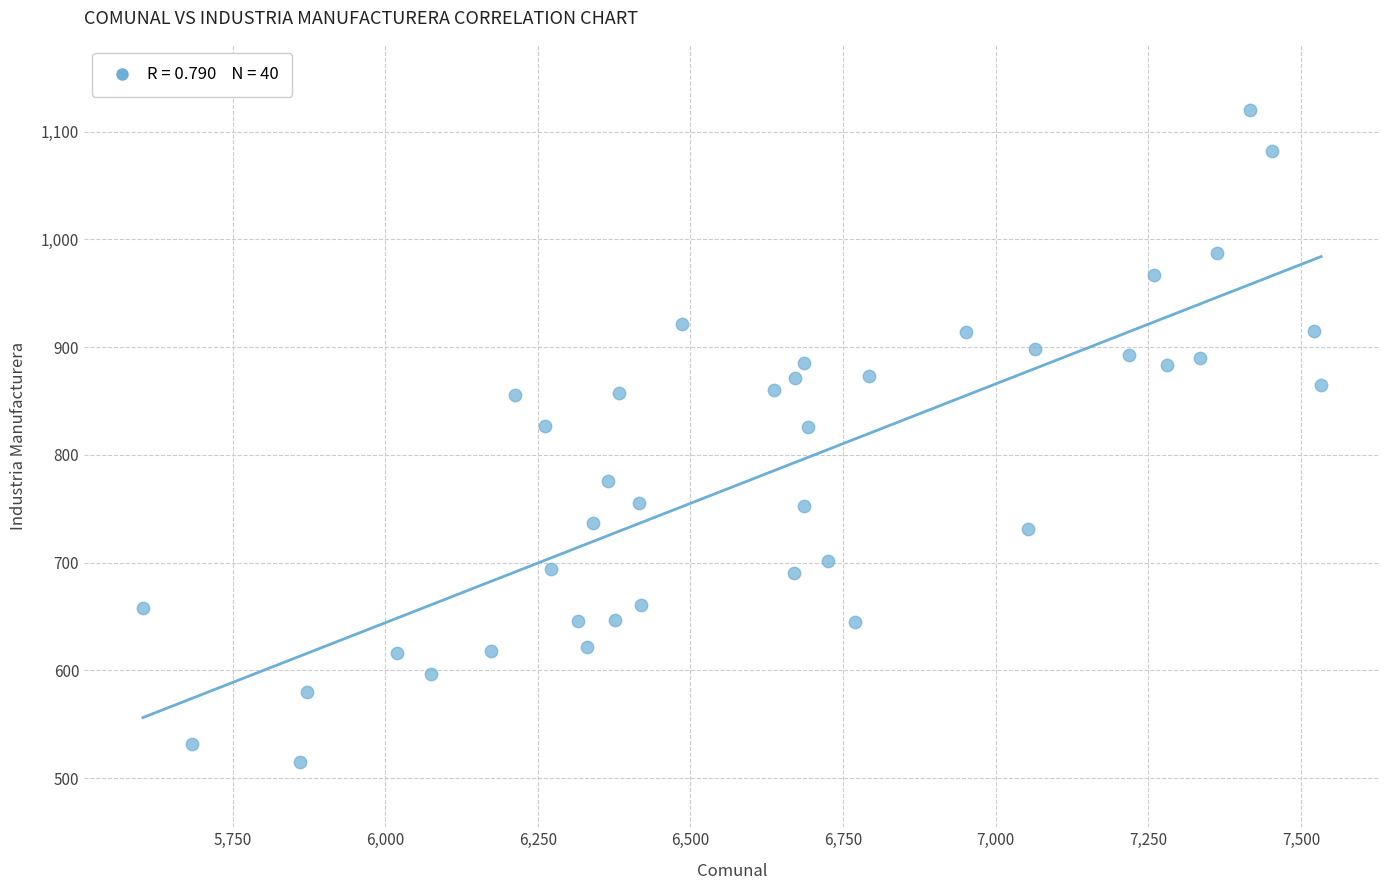

What is the range of Y values (max minus min)?

605